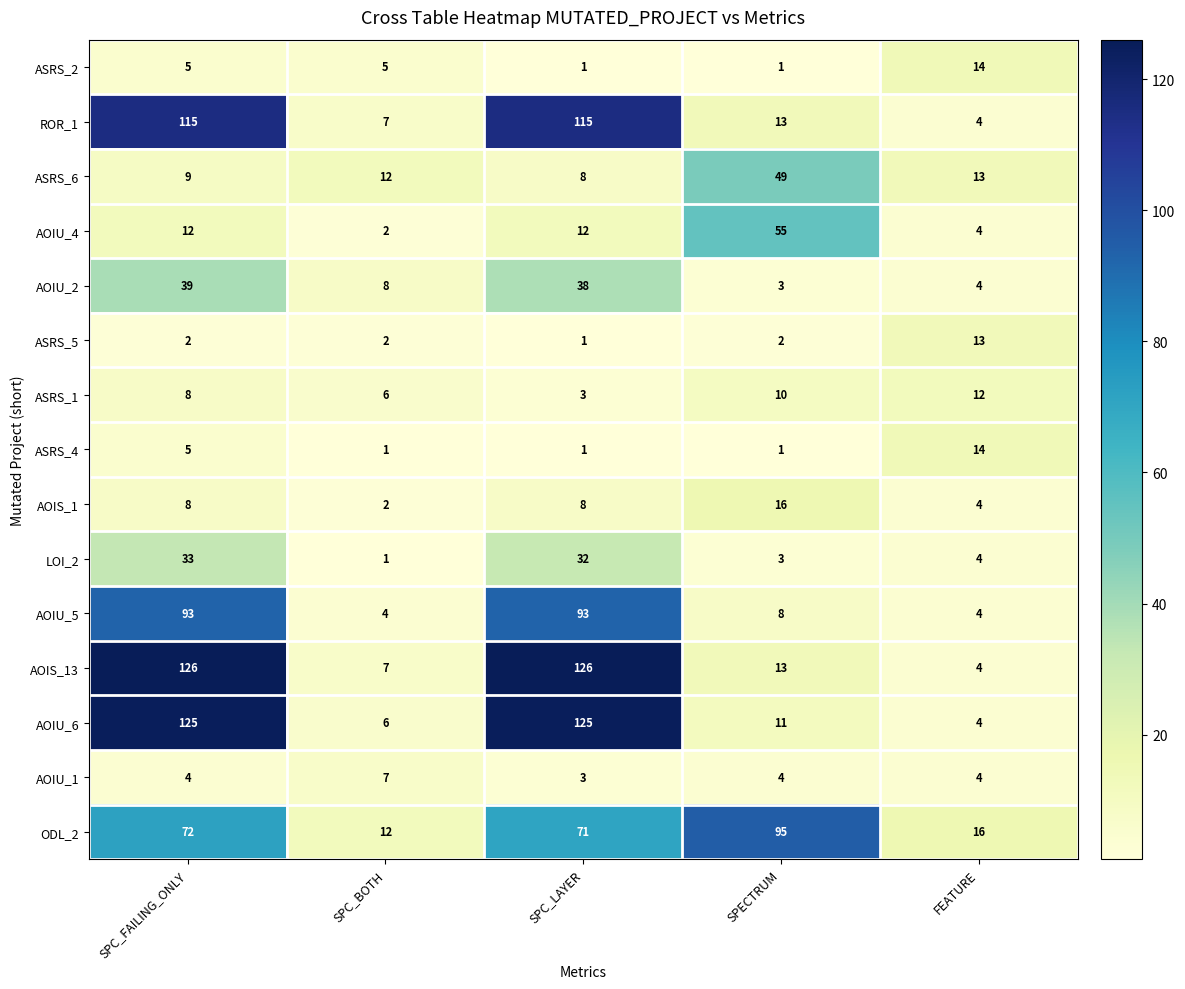

What is the approximate value of ROR_1 at SPC_BOTH, to the nearest 5?

5